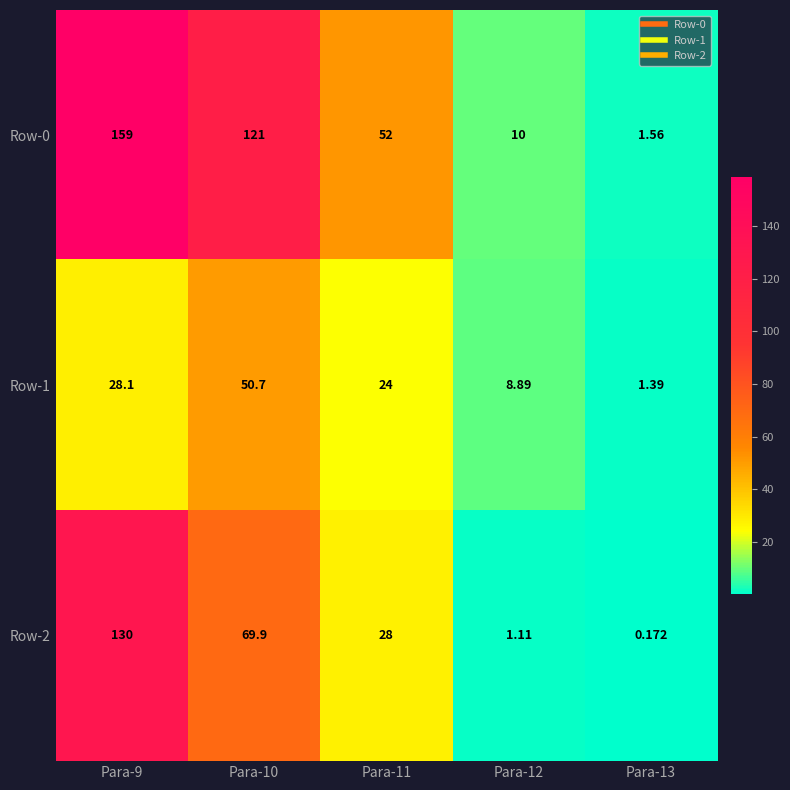

Is the value of Row-2 at Para-10 greater than the value of Row-0 at Para-11?

Yes